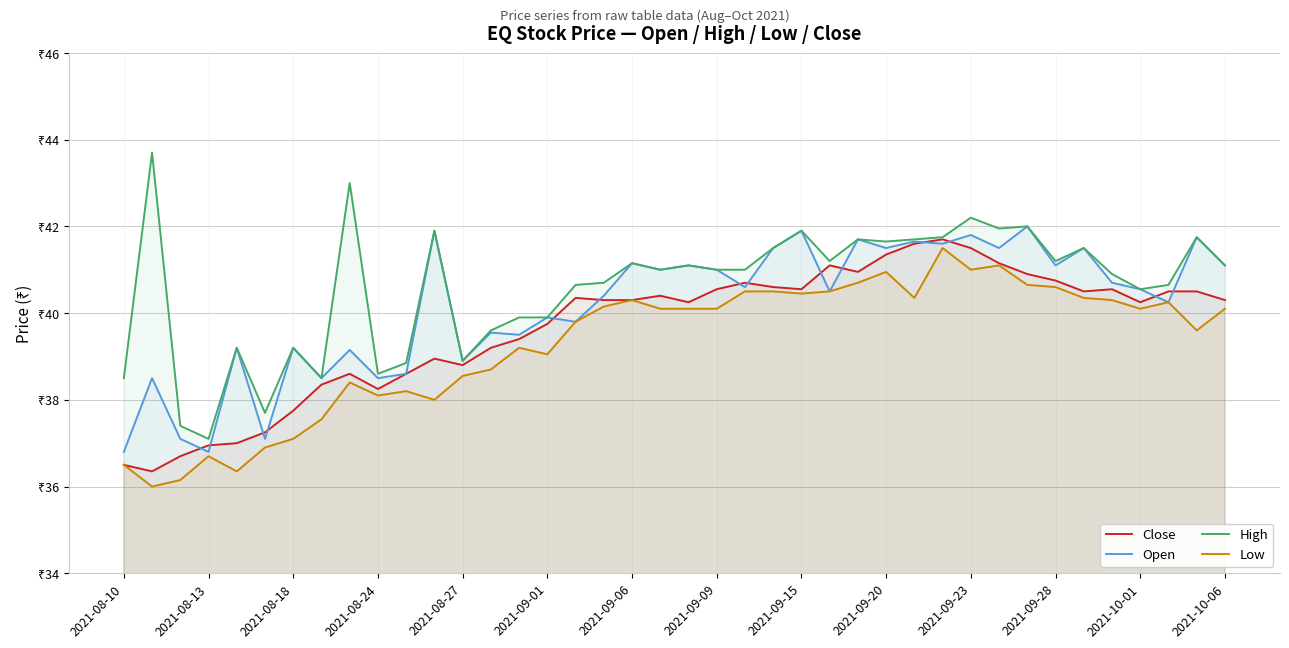

What is the difference between the highest and lowest values at 2021-08-13?

0.4